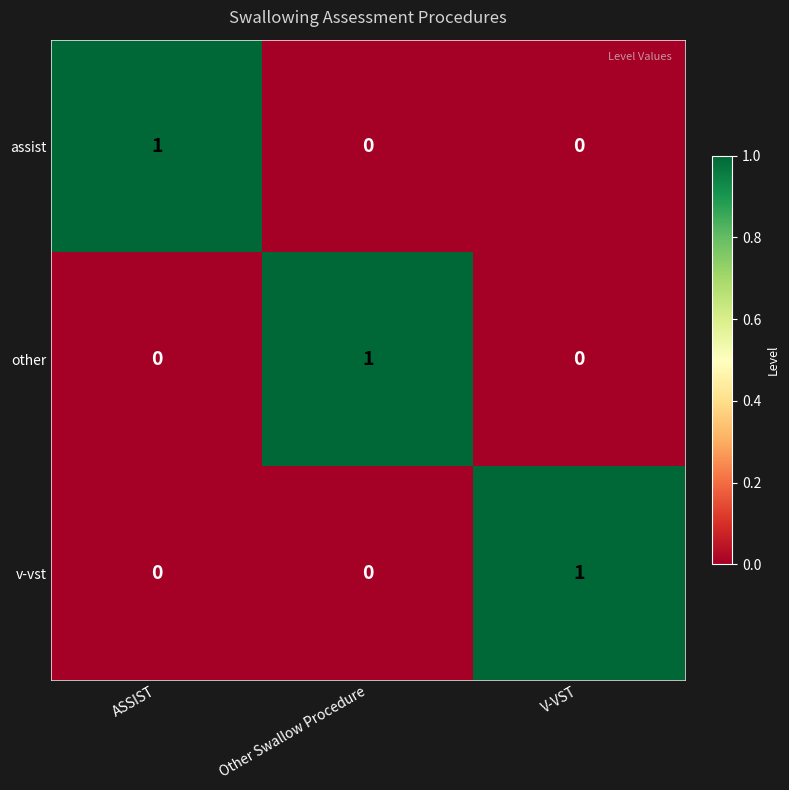

True or false: assist has a value of 0 at Other Swallow Procedure.

True